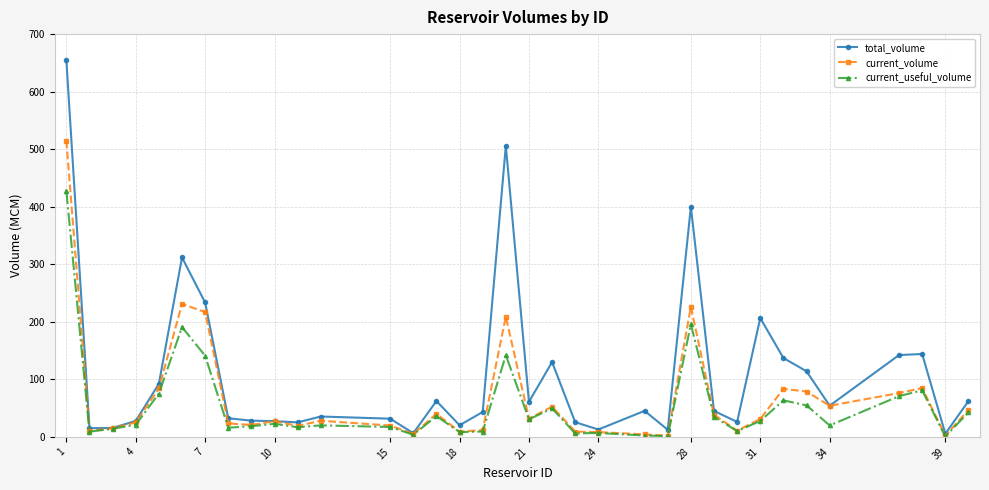

At how many categories does at least one series exceed 256?

4